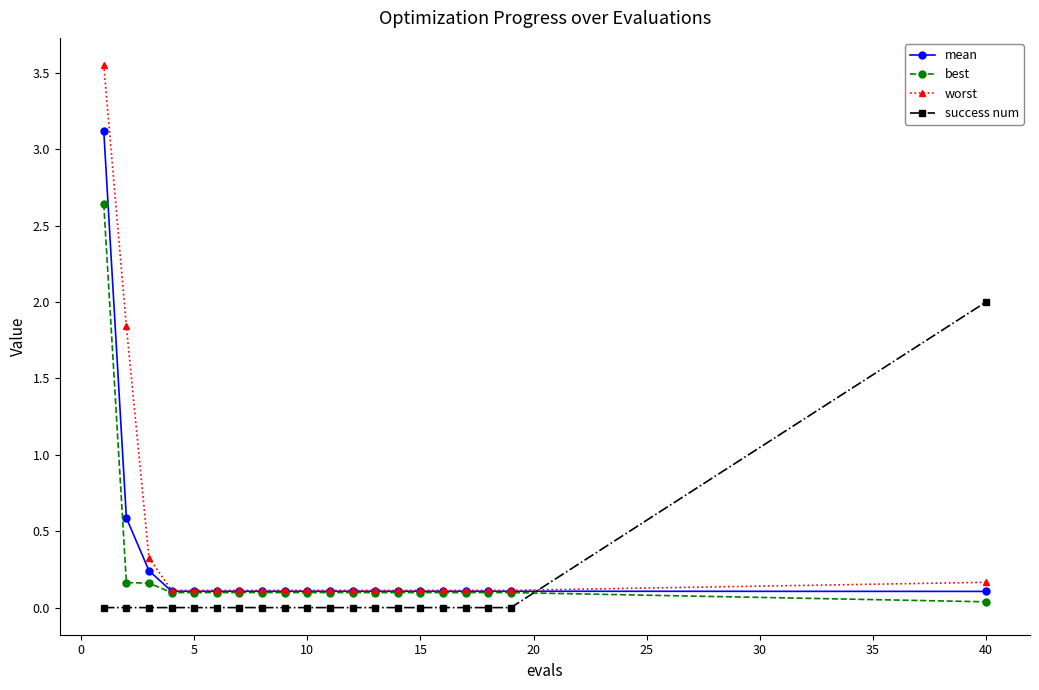

What is the difference between the second highest and minimum values in the mean series?

0.5